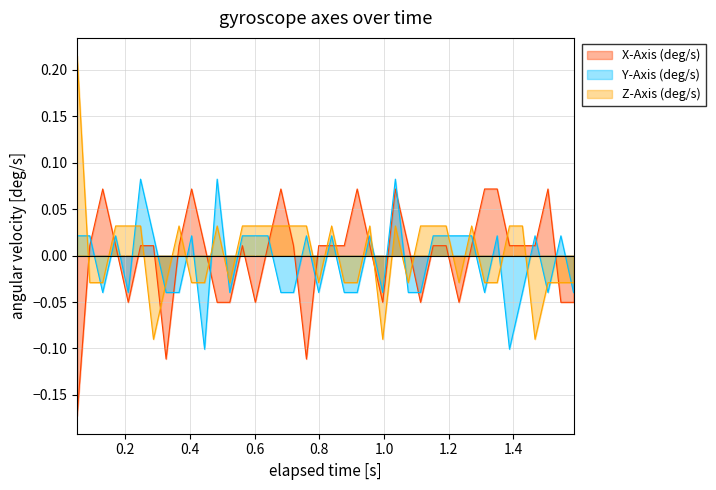

Which series has the widest spread of values?

Z-Axis (deg/s)